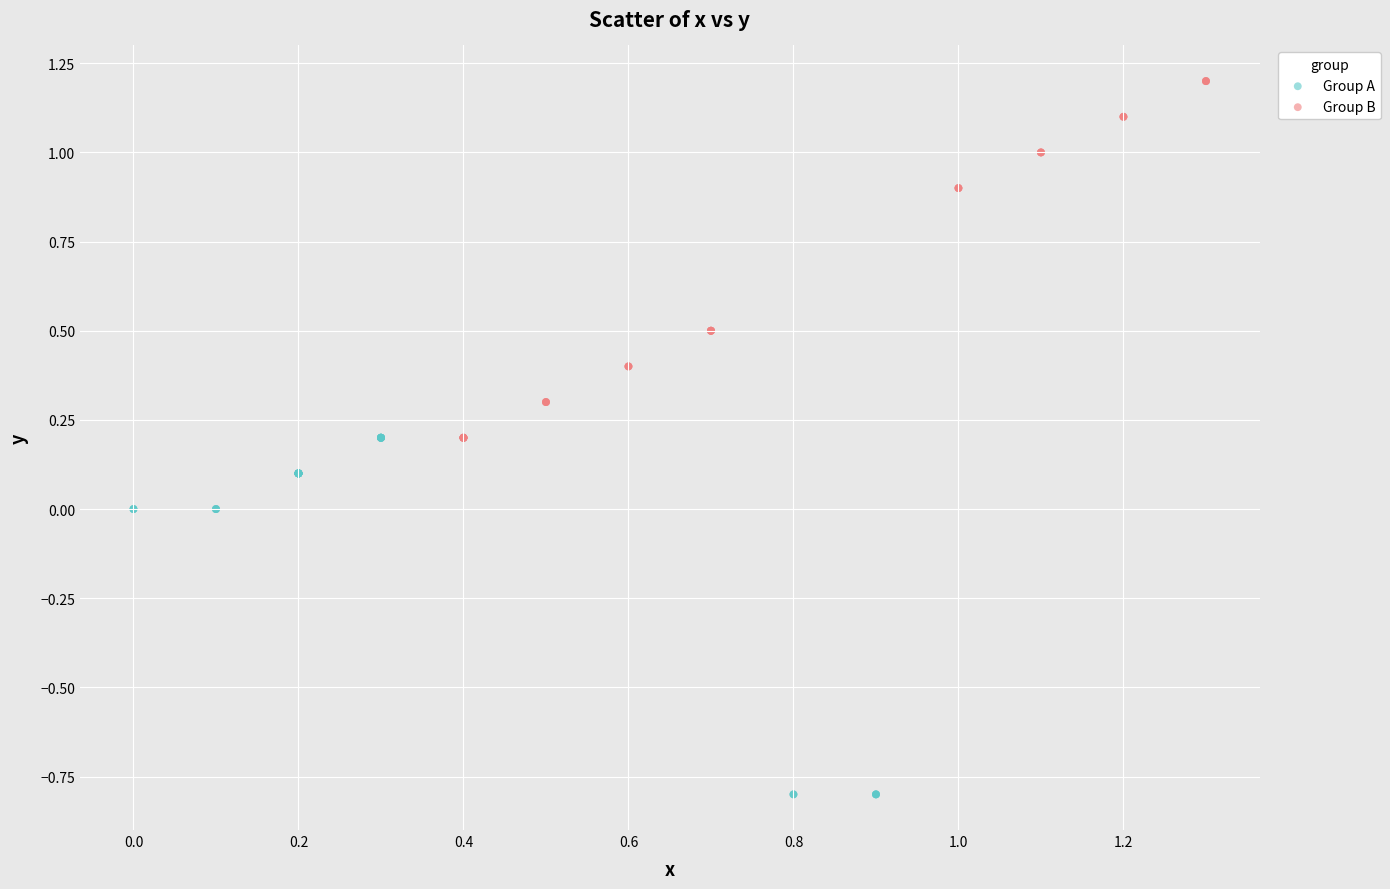

Which series contains the lowest Y value?

Group A